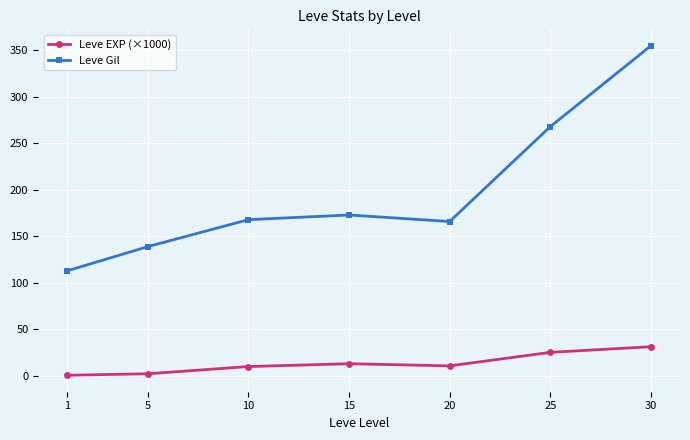

What is the difference between the Leve Gil values at 20 and 25?

102.0